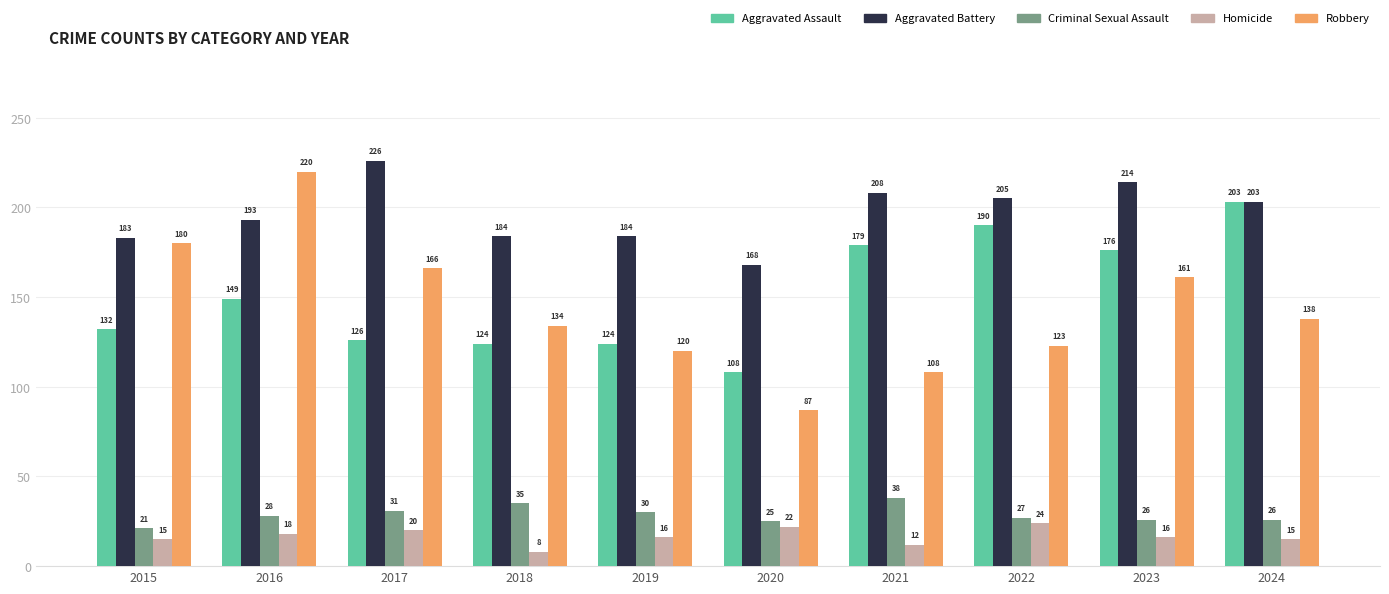

Reading left to right, list all the values displayed in this chart.

Aggravated Assault: 132	149	126	124	124	108	179	190	176	203
Aggravated Battery: 183	193	226	184	184	168	208	205	214	203
Criminal Sexual Assault: 21	28	31	35	30	25	38	27	26	26
Homicide: 15	18	20	8	16	22	12	24	16	15
Robbery: 180	220	166	134	120	87	108	123	161	138